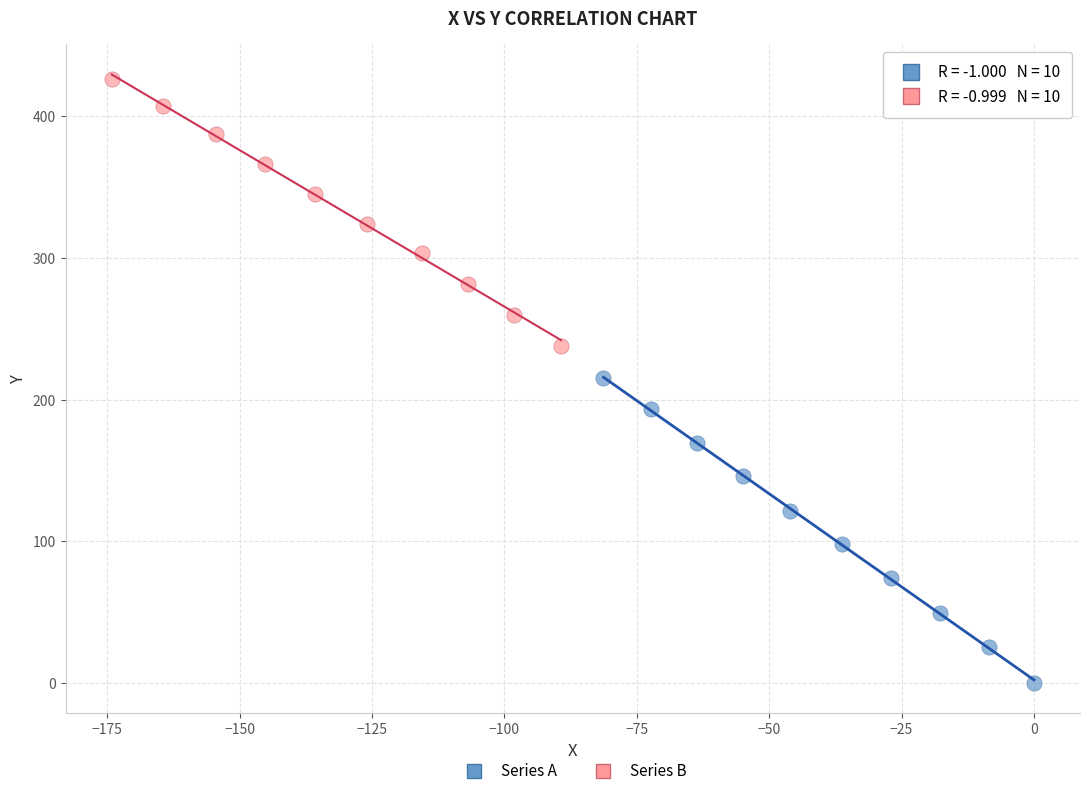

Which series has the widest spread of Y values?

Series A